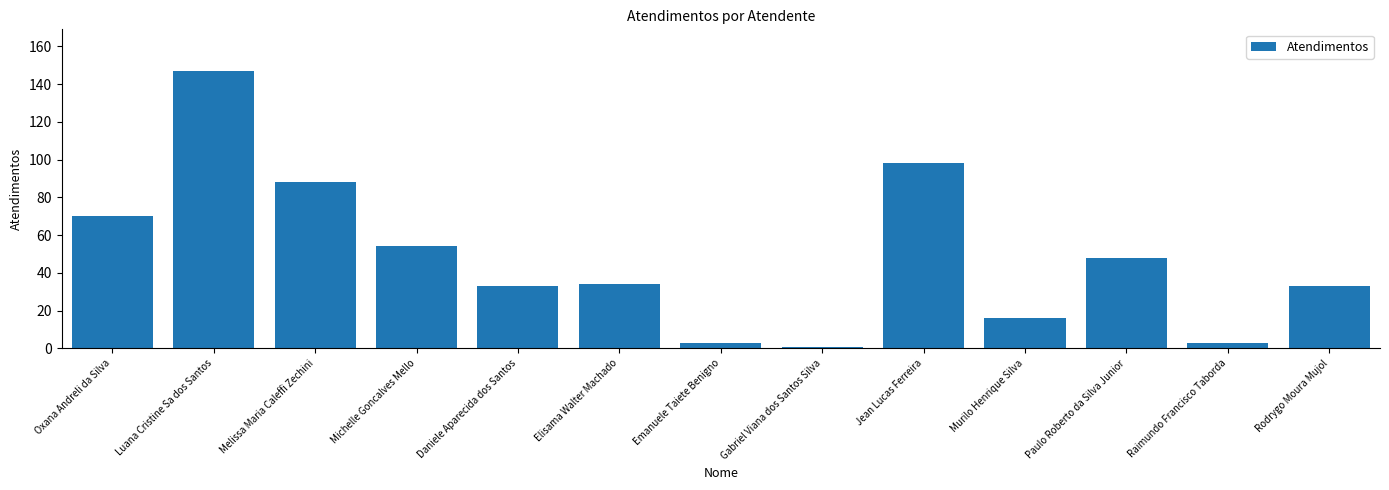

Is it true that the value at Melissa Maria Caleffi Zechini is 88?

True